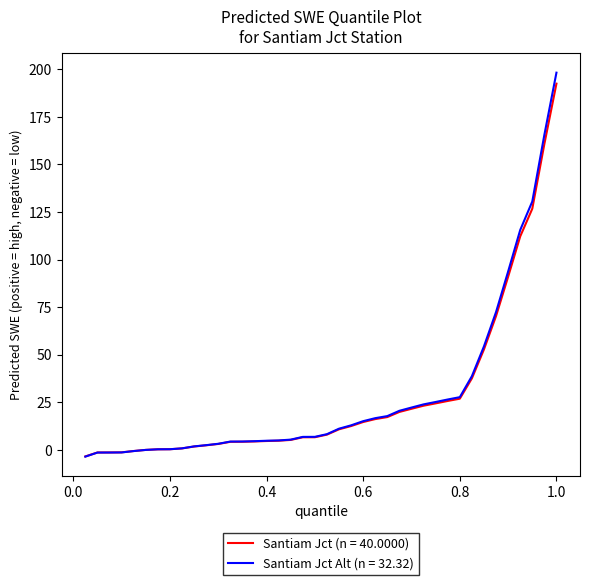

Which series has the widest spread of values?

Santiam Jct Alt (n = 32.32)